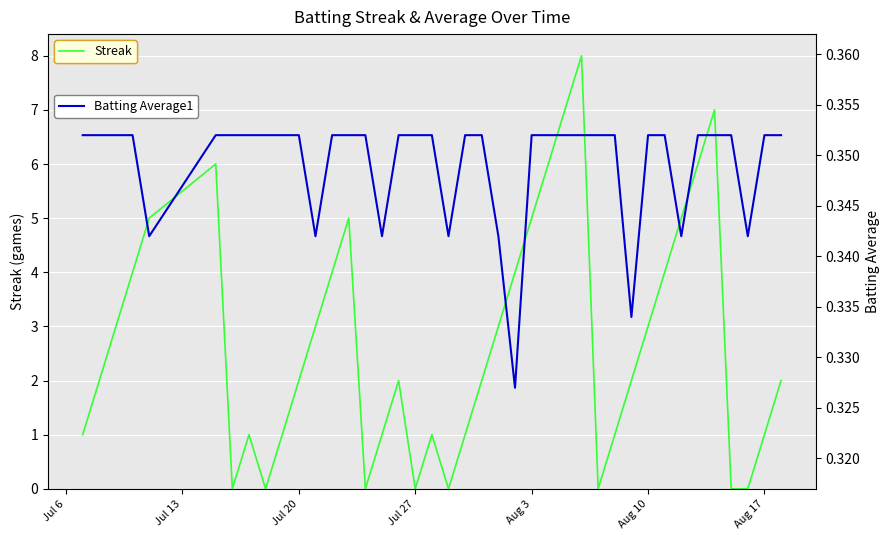

Which series ends up on top after the final intersection of Streak and Batting Average1?

Streak